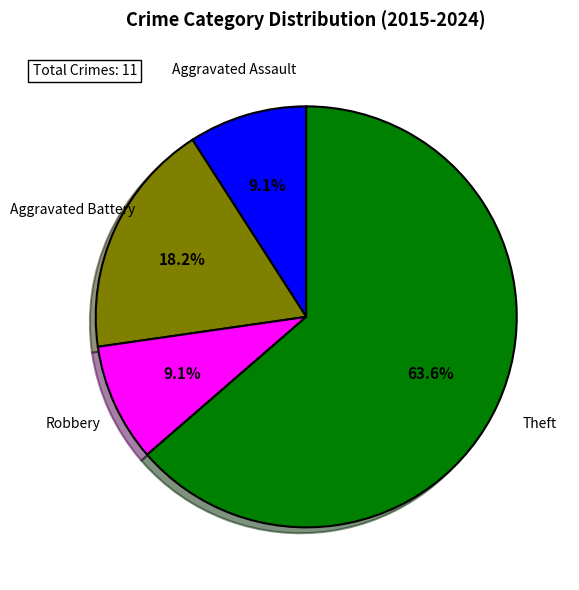

What percentage is the Aggravated Assault slice, to the nearest percent?

9%